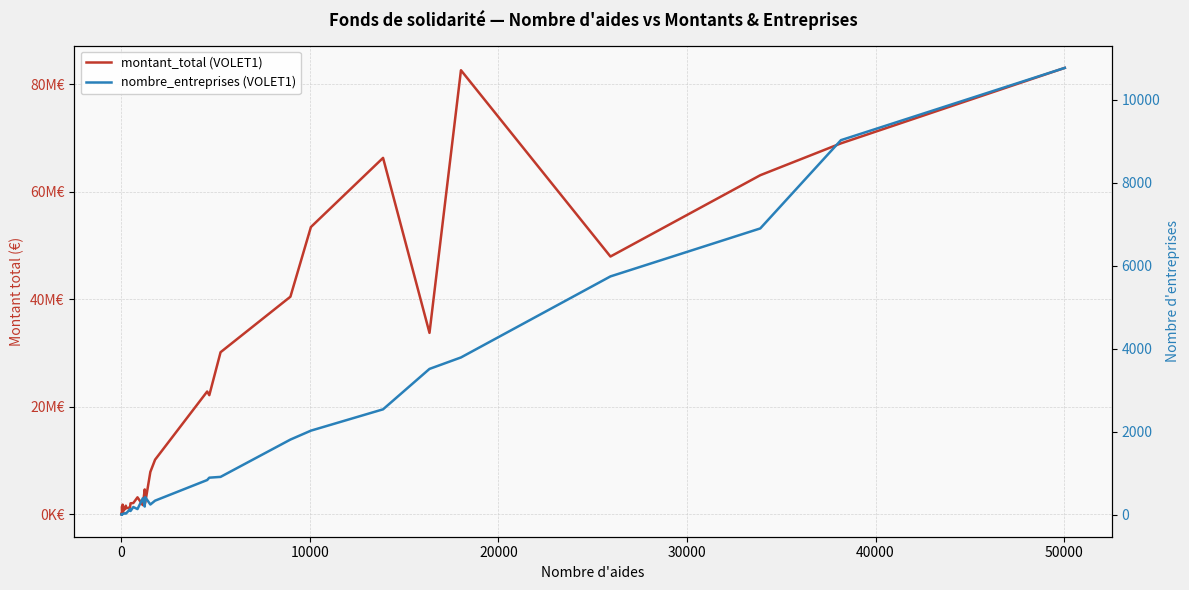

True or false: montant_total (VOLET1) has more than 1 points higher than both neighbors.

True